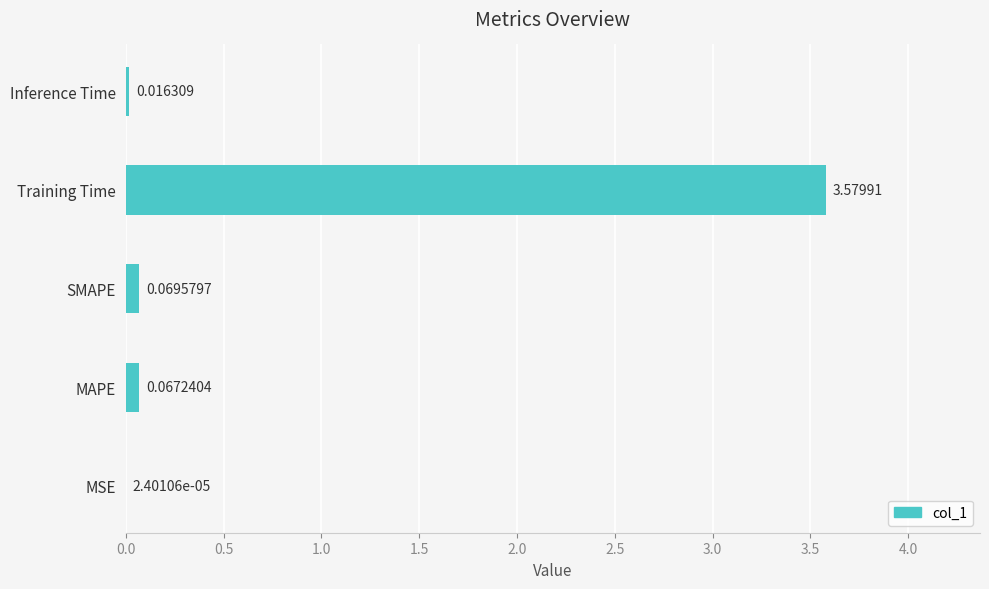

What is the change in value from MSE to Training Time?

+3.6